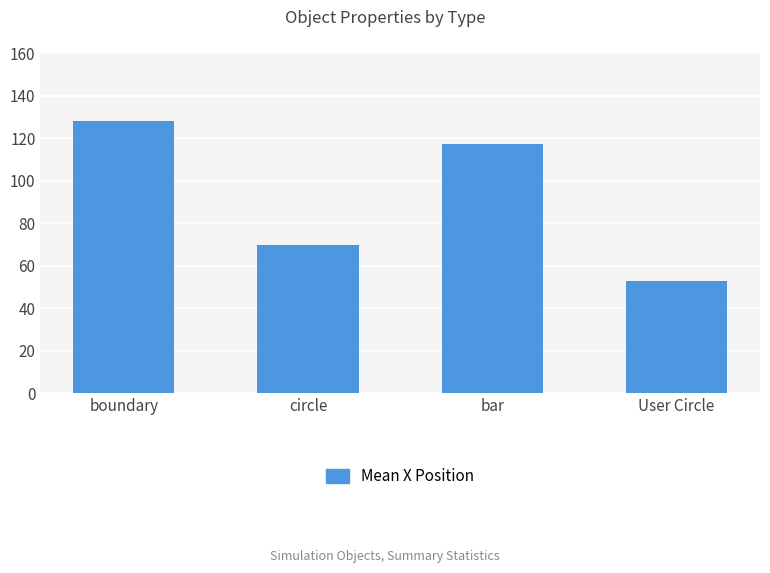

What is the difference between the values at User Circle and circle?

16.5